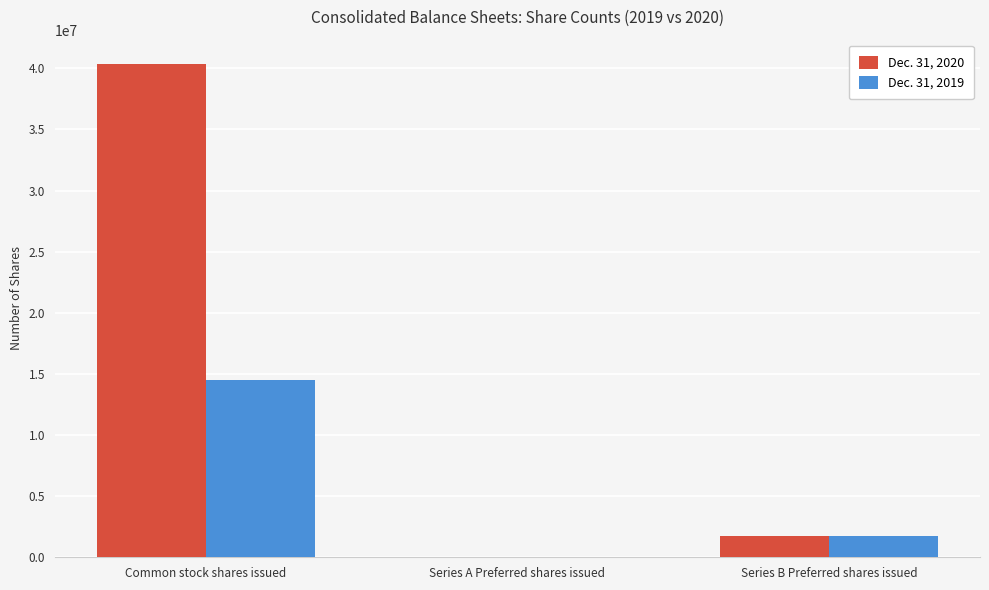

The value of Dec. 31, 2019 at Common stock shares issued is 21659706. True or false?

False